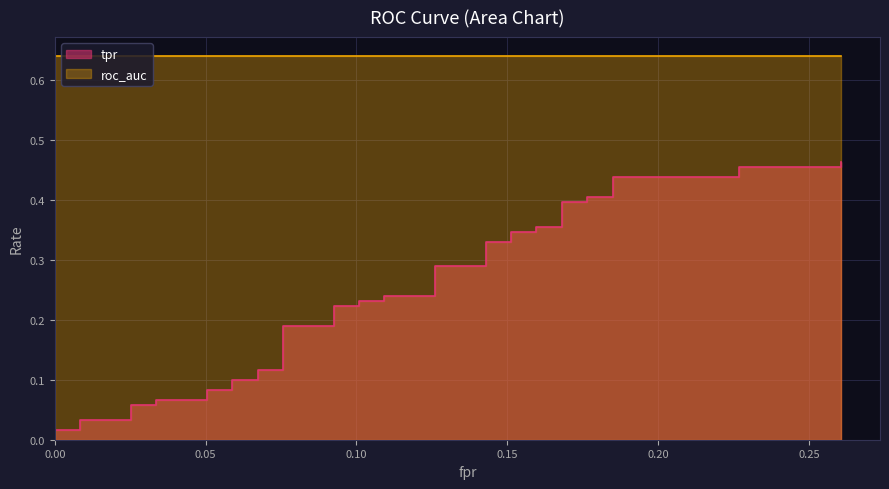

True or false: the data has more than 0 interior local peaks.

False